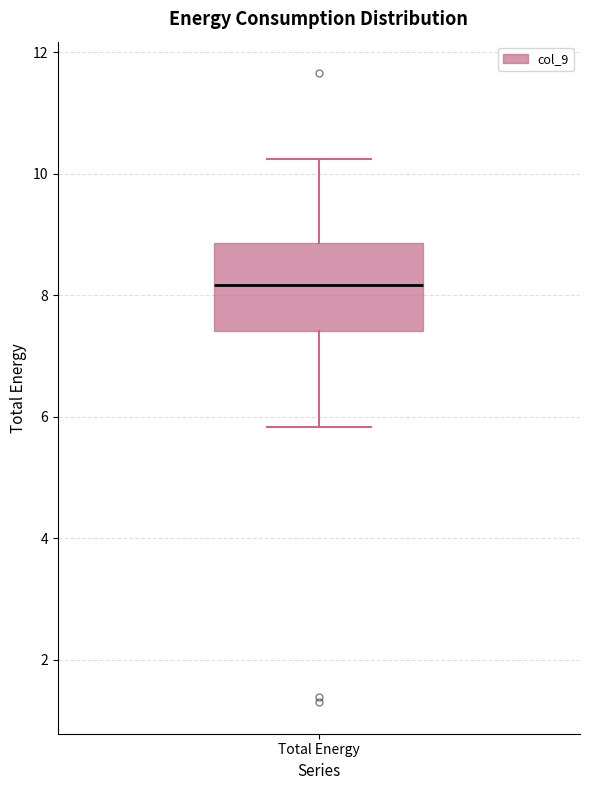

Read this box plot against the y-axis: the position of the median line, the range covered by the box, and the ends of both whiskers. The values are not printed on the chart, so give them approximately, as read against the axis.

median 8.2, box 7.4 to 8.8, whiskers 5.8 to 10.2